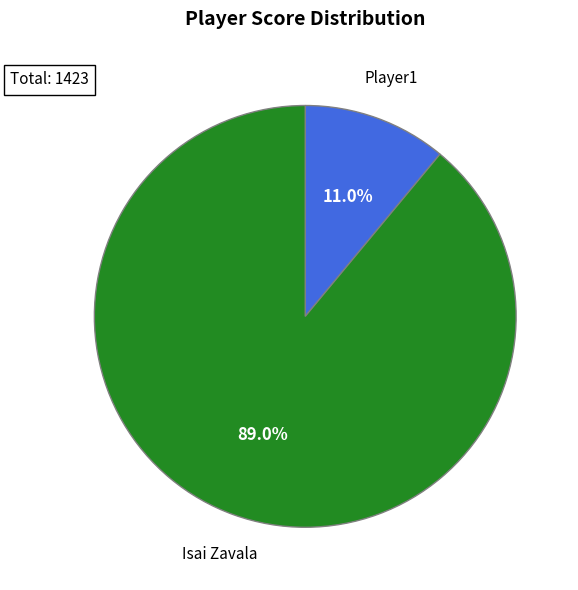

What percentage is the Player1 slice, to the nearest percent?

11%